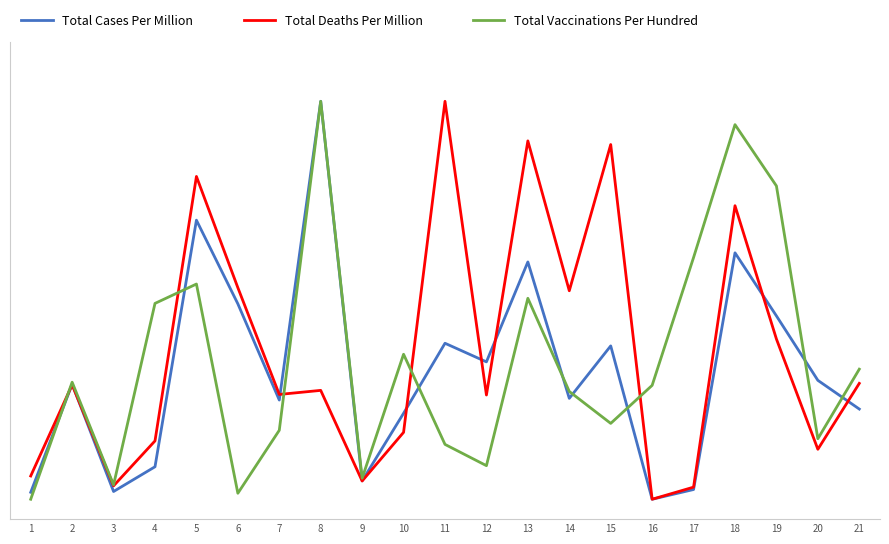

Reading left to right, transcribe all the data shown in this chart.

Total Cases Per Million: 1=0.0	2=0.3	3=0.0	4=0.1	5=0.7	6=0.5	7=0.2	8=1.0	9=0.0	10=0.2	11=0.4	12=0.3	13=0.6	14=0.3	15=0.4	16=0.0	17=0.0	18=0.6	19=0.5	20=0.3	21=0.2
Total Deaths Per Million: 1=0.1	2=0.3	3=0.0	4=0.1	5=0.8	6=0.5	7=0.3	8=0.3	9=0.0	10=0.2	11=1.0	12=0.3	13=0.9	14=0.5	15=0.9	16=0.0	17=0.0	18=0.7	19=0.4	20=0.1	21=0.3
Total Vaccinations Per Hundred: 1=0.0	2=0.3	3=0.0	4=0.5	5=0.5	6=0.0	7=0.2	8=1.0	9=0.1	10=0.4	11=0.1	12=0.1	13=0.5	14=0.3	15=0.2	16=0.3	17=0.6	18=0.9	19=0.8	20=0.2	21=0.3